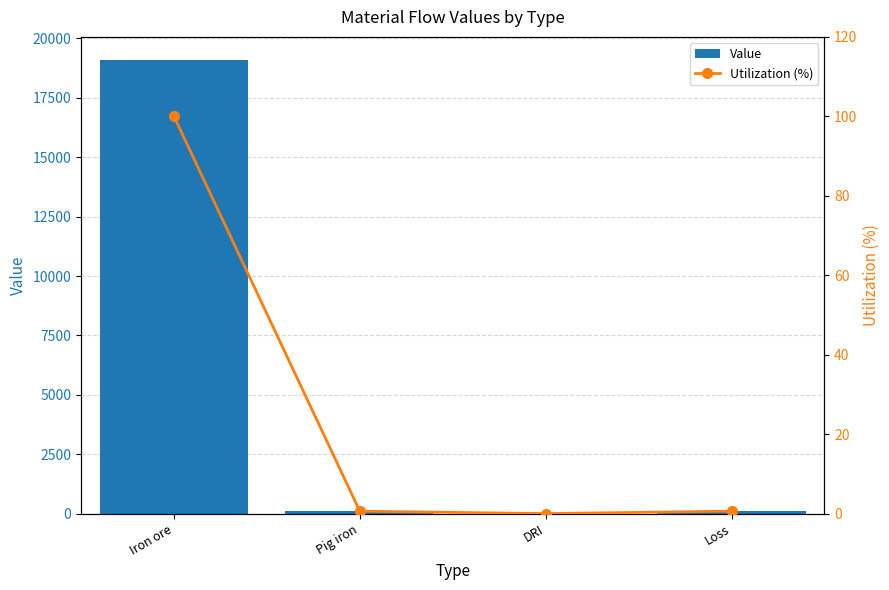

What is the sum of the Utilization (%) values at Pig iron and Iron ore?

100.6